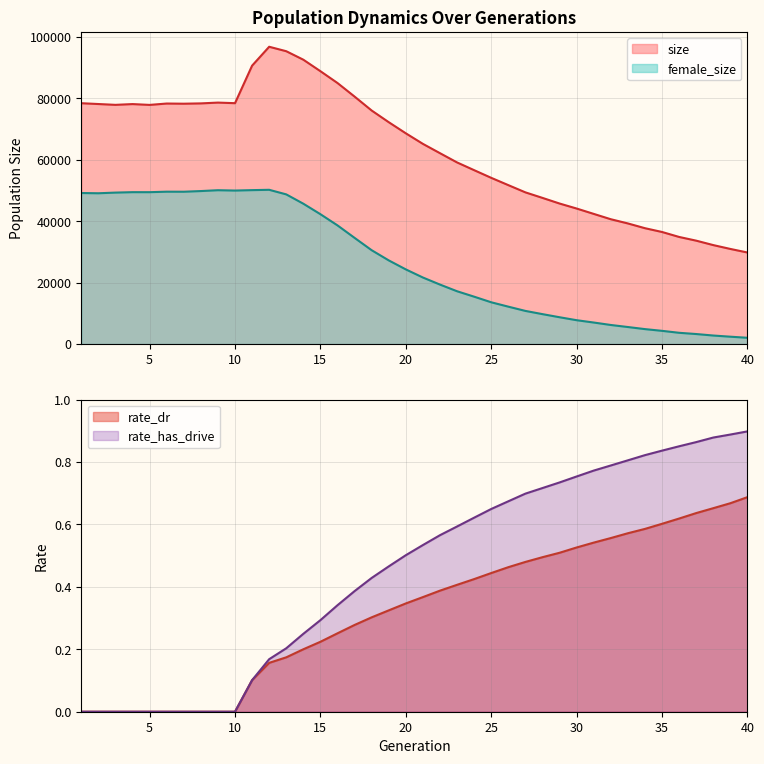

What is the value of the rate_has_drive point at the 32nd from the left?

0.8